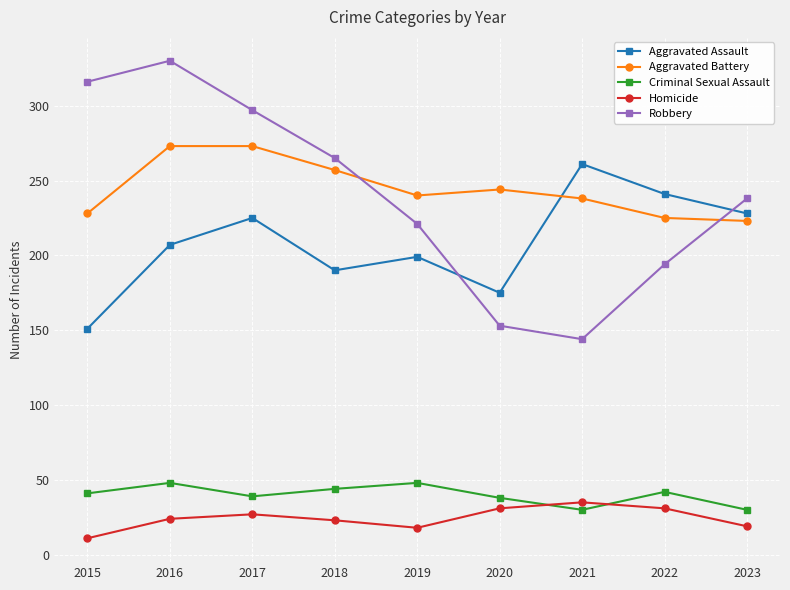

Rank the series at 2017 from highest to lowest value.

Robbery, Aggravated Battery, Aggravated Assault, Criminal Sexual Assault, Homicide